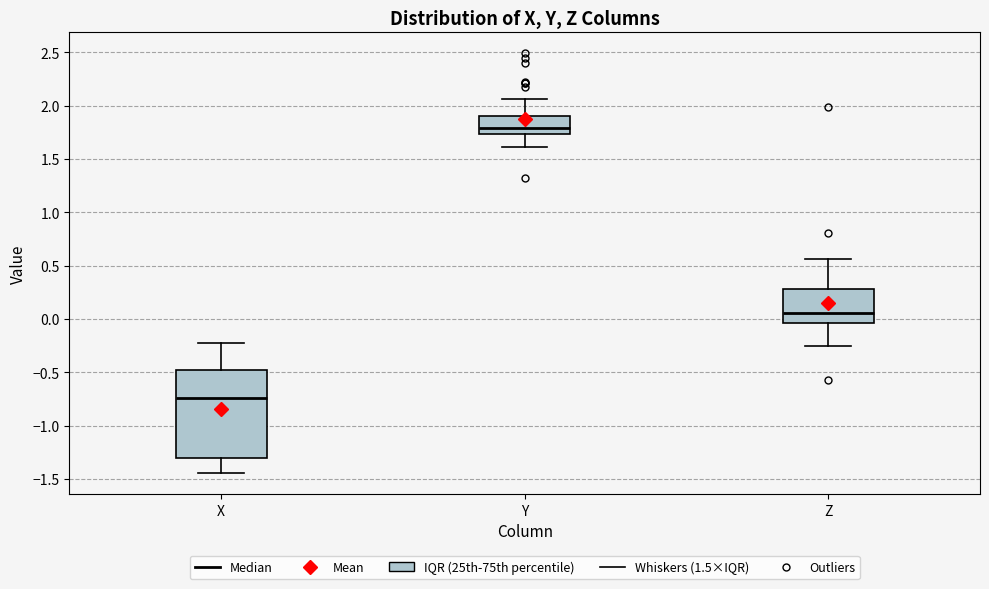

Which box is the tallest, from its lower edge to its upper edge?

X